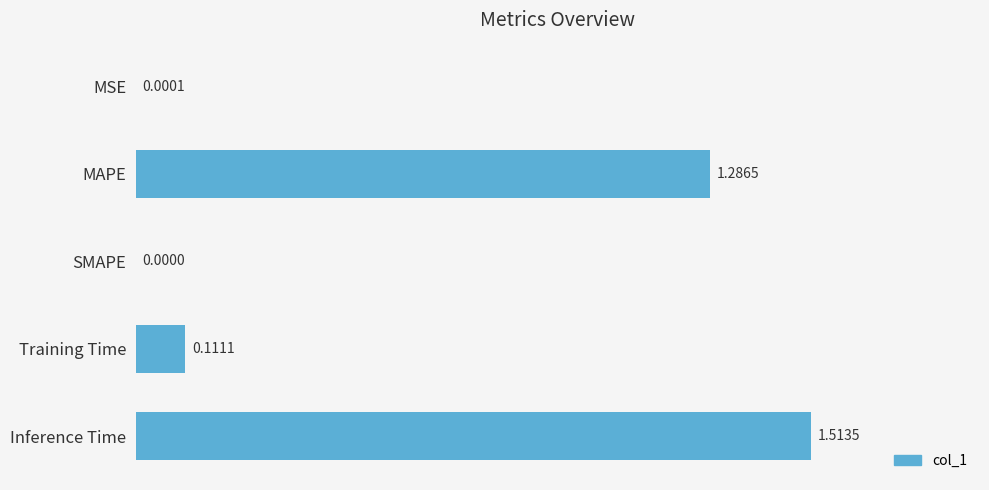

Where is the data nearest to the value 0?

SMAPE